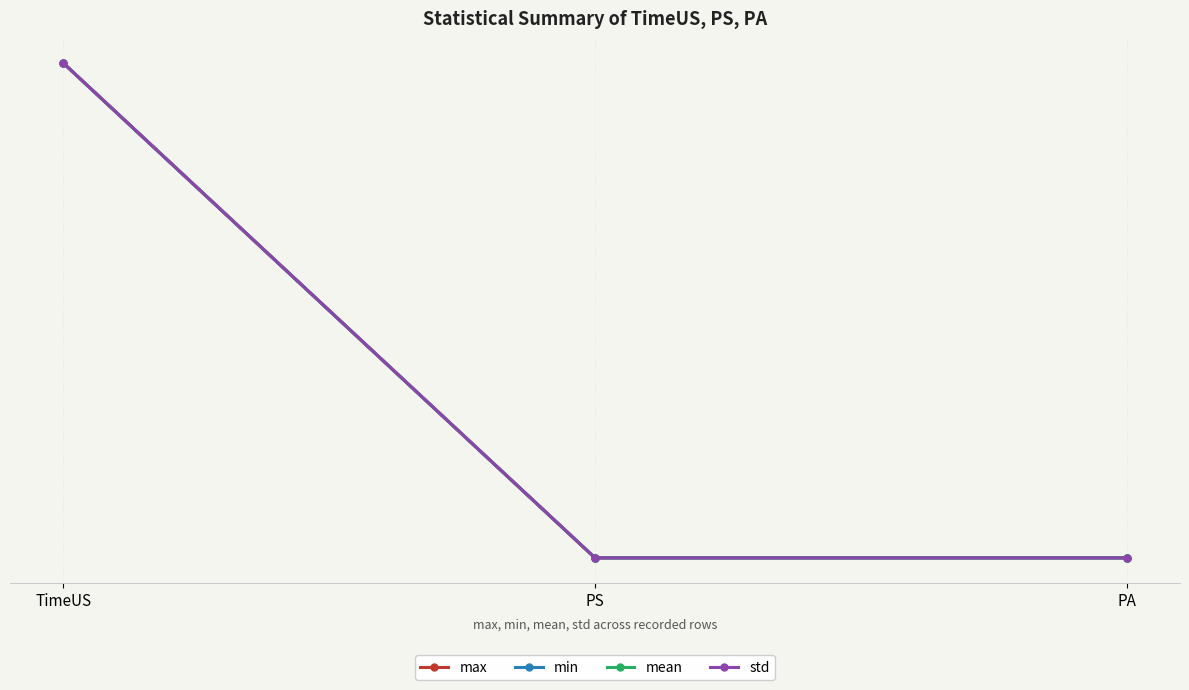

What is the value of the min point at the 1st from the left?

1.0